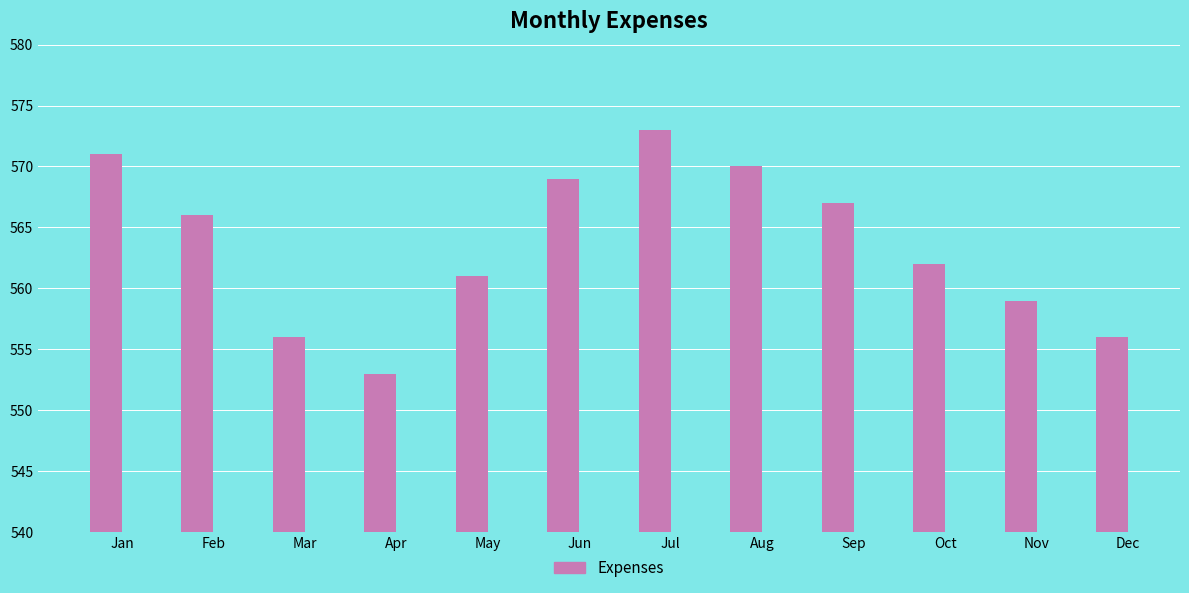

Where is the data nearest to the value 563?

Oct